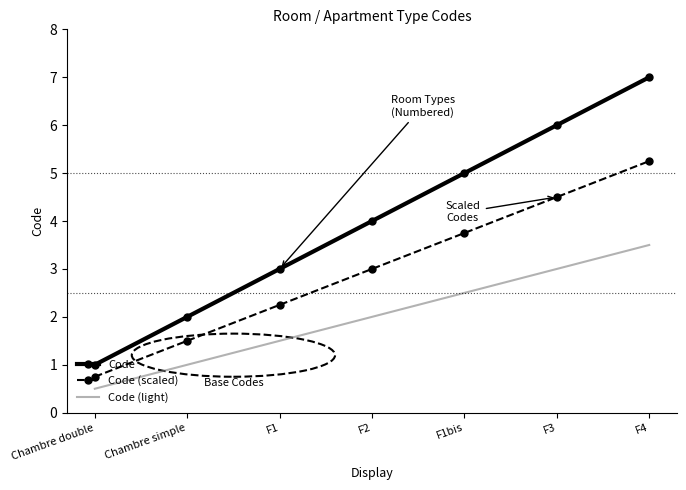

What position from the right is F4?

1